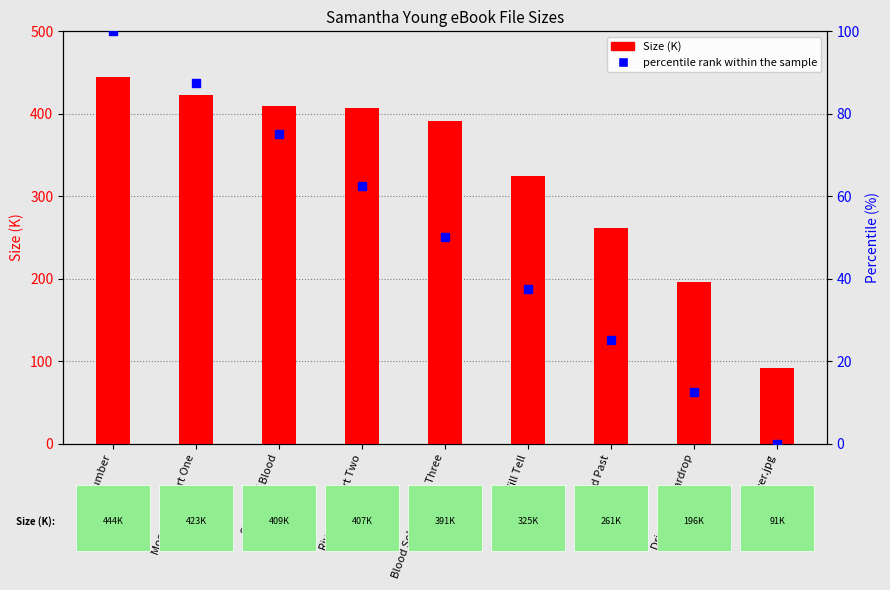

Rank the categories by value from lowest to highest.

cover.jpg, Drip Drop Teardrop, Blood Past, Blood Will Tell, Blood Solstice Part Three, River Cast Part Two, Shades of Blood, Moon Spell Part One, Slumber